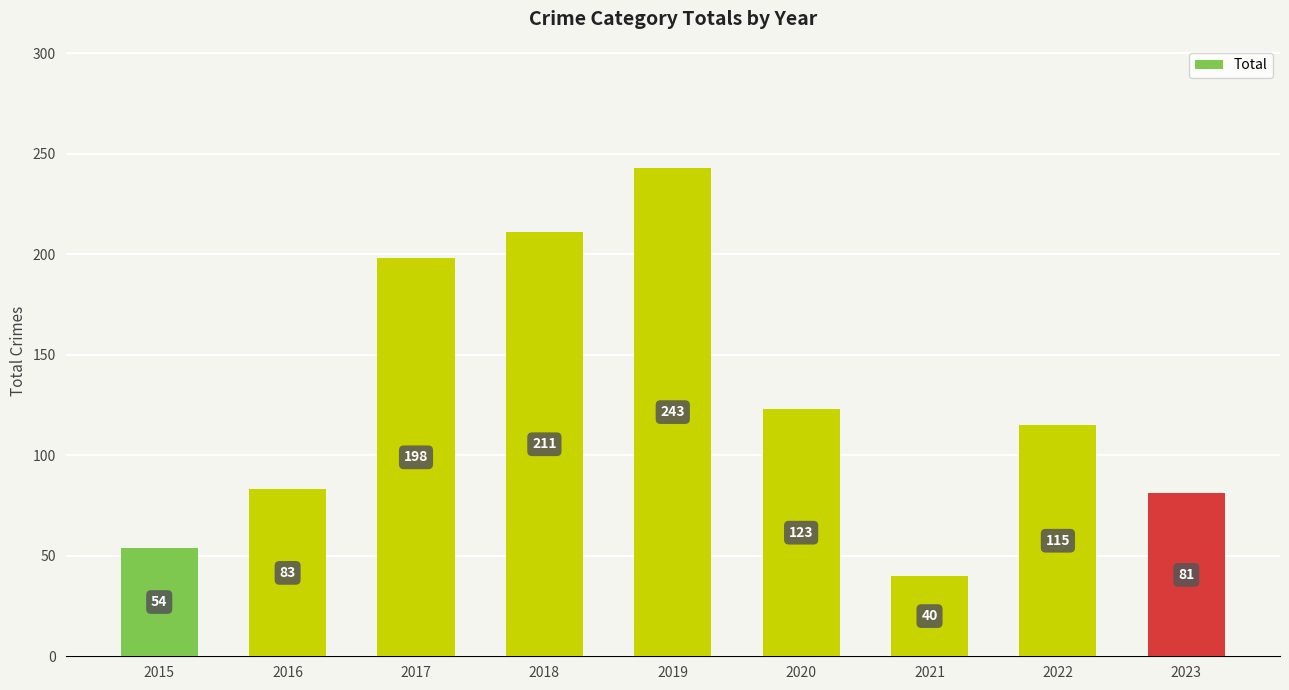

Which label corresponds to the smallest value in the chart?

2021